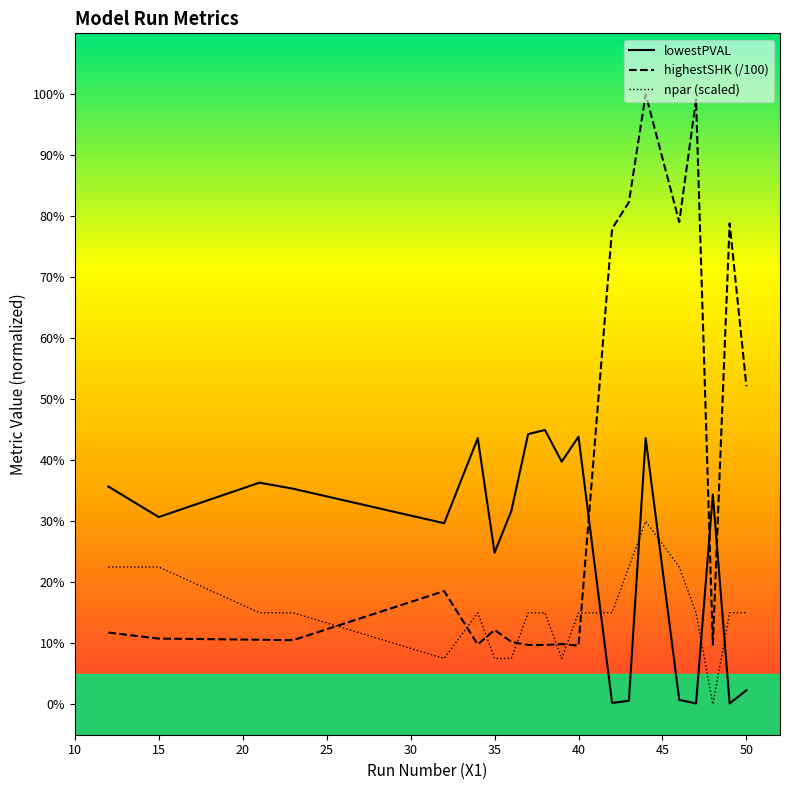

What are all the series names shown in the legend?

lowestPVAL, highestSHK (/100), npar (scaled)